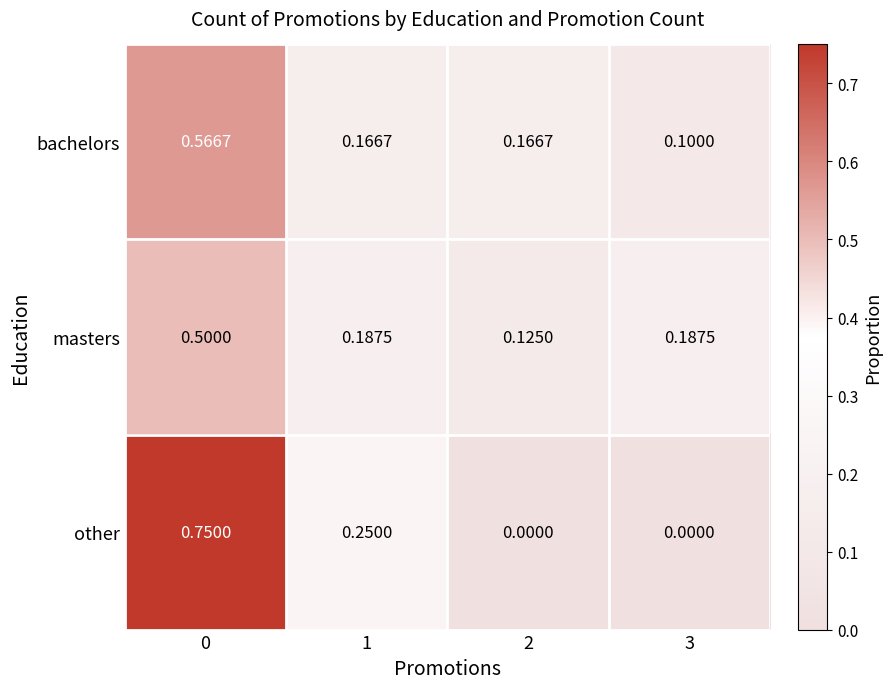

Which series has the largest total across all categories?

bachelors